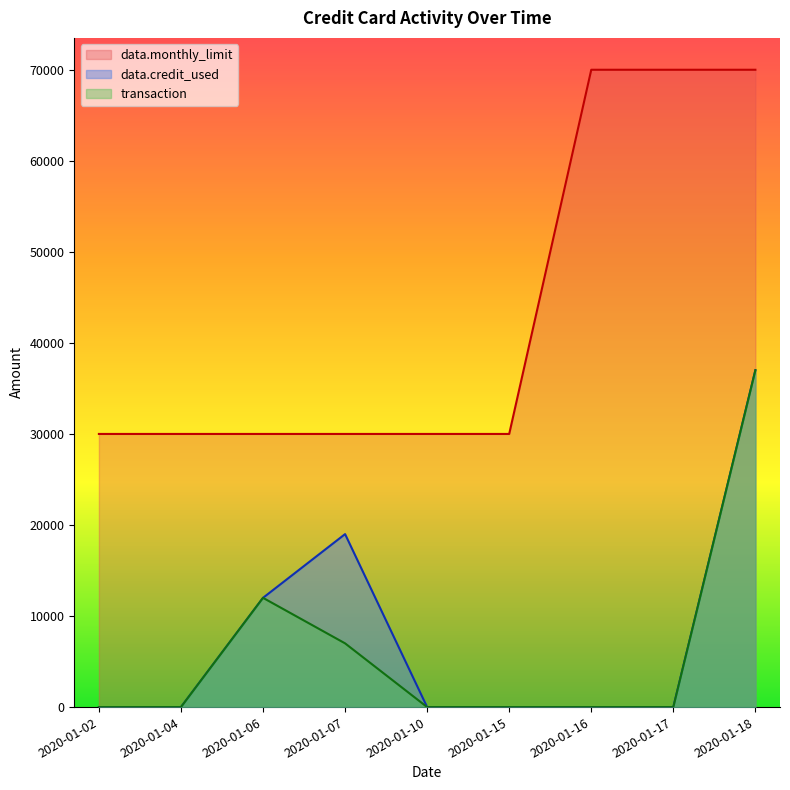

At which label does data.credit_used reach its peak?

2020-01-18